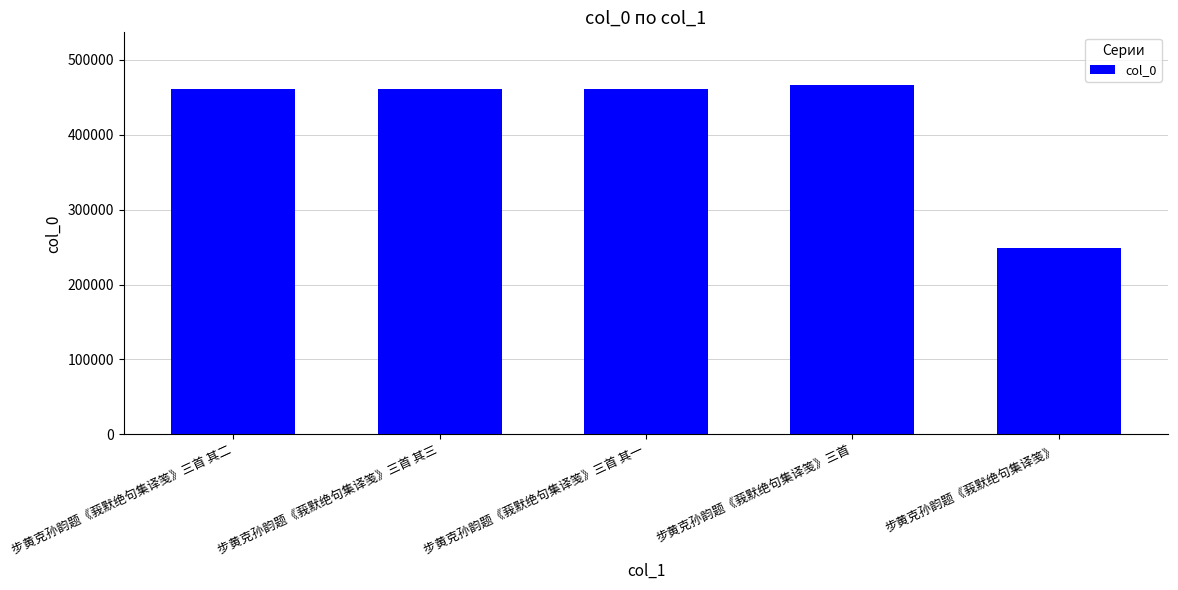

Count the number of data series in this chart.

1